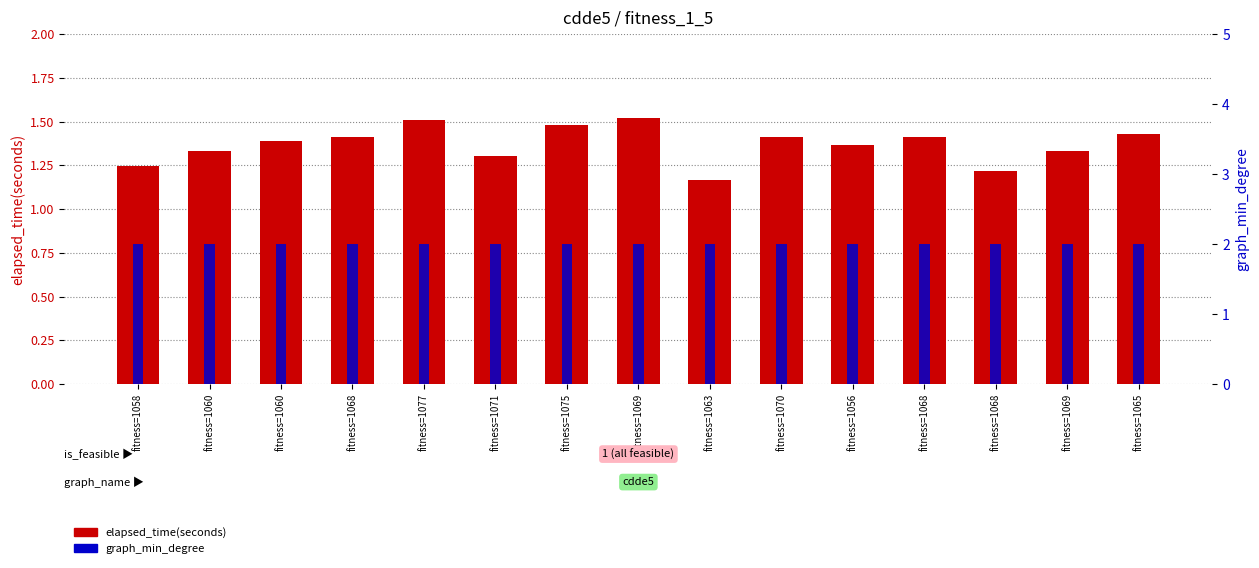

What is the value of the graph_min_degree bar at the 12th from the left?

2.0